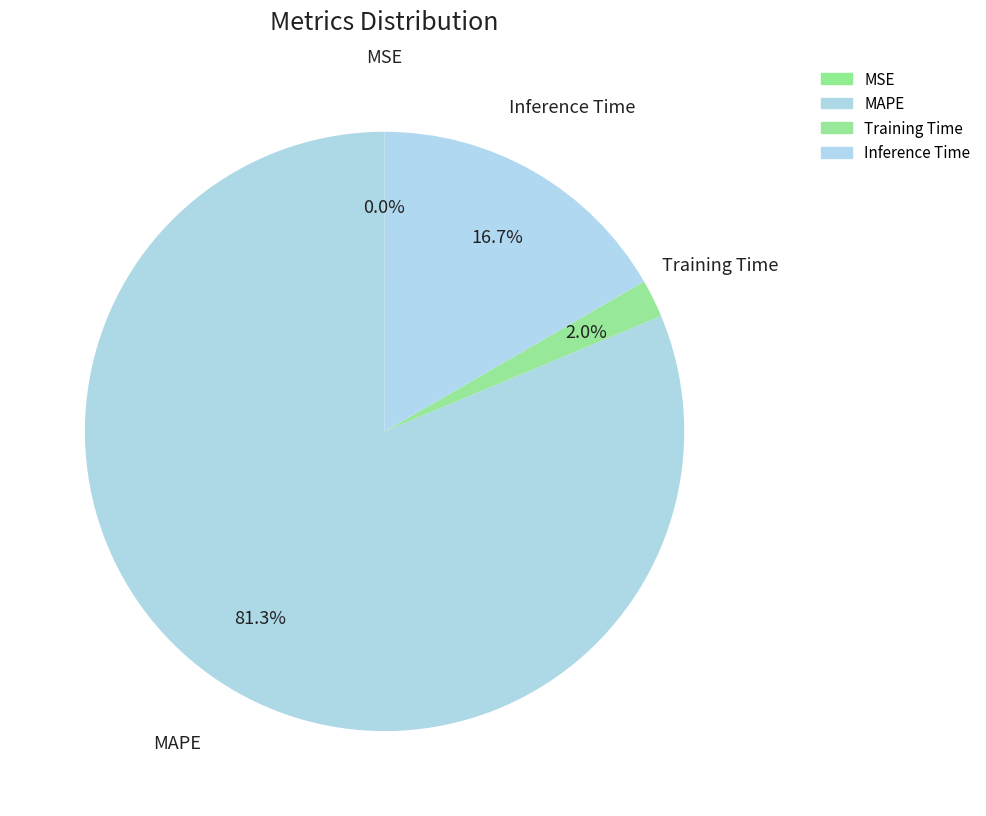

To the nearest percent, what percentage of the pie is Inference Time?

17%